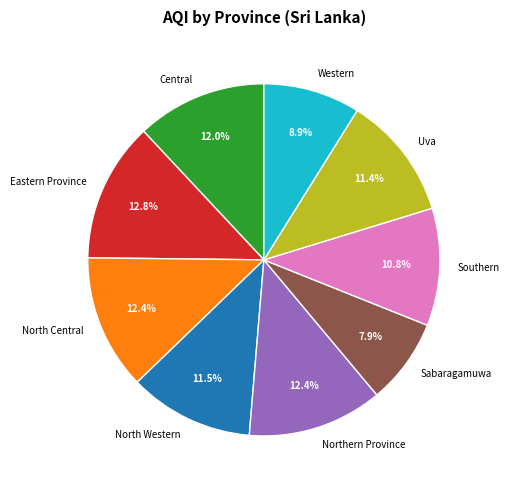

The North Western slice represents 11% of the pie. True or false?

True